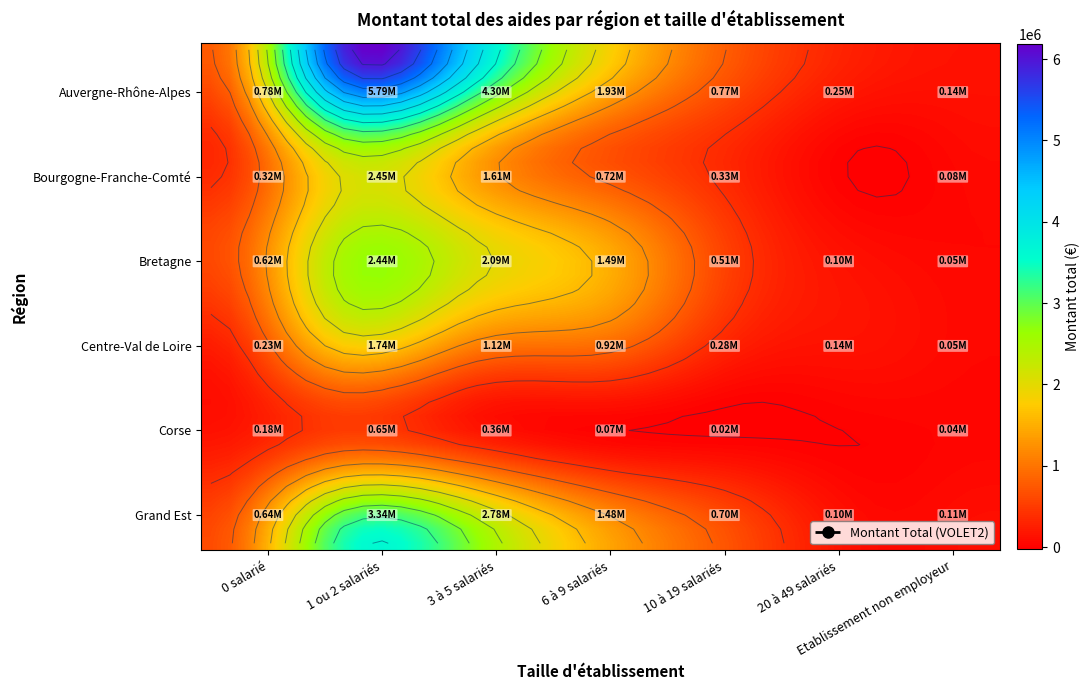

How many distinct data groups are displayed?

6